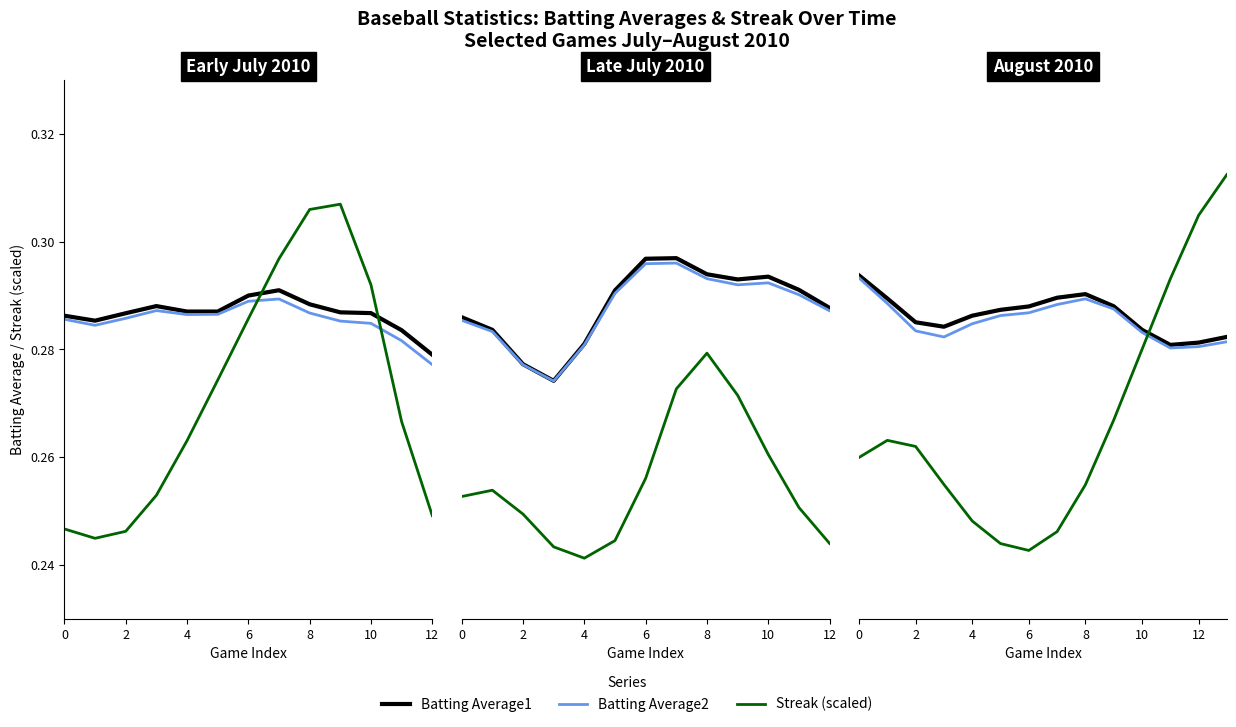

Rank the series at 11 from lowest to highest value.

Batting Average2, Batting Average1, Streak (scaled)